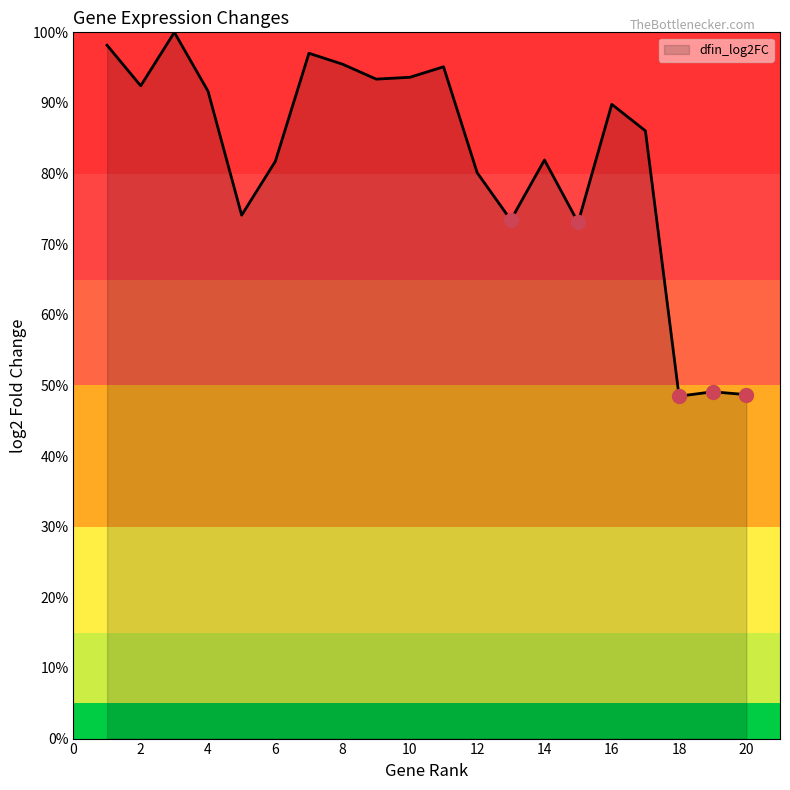

What is the greatest value displayed?

100.0